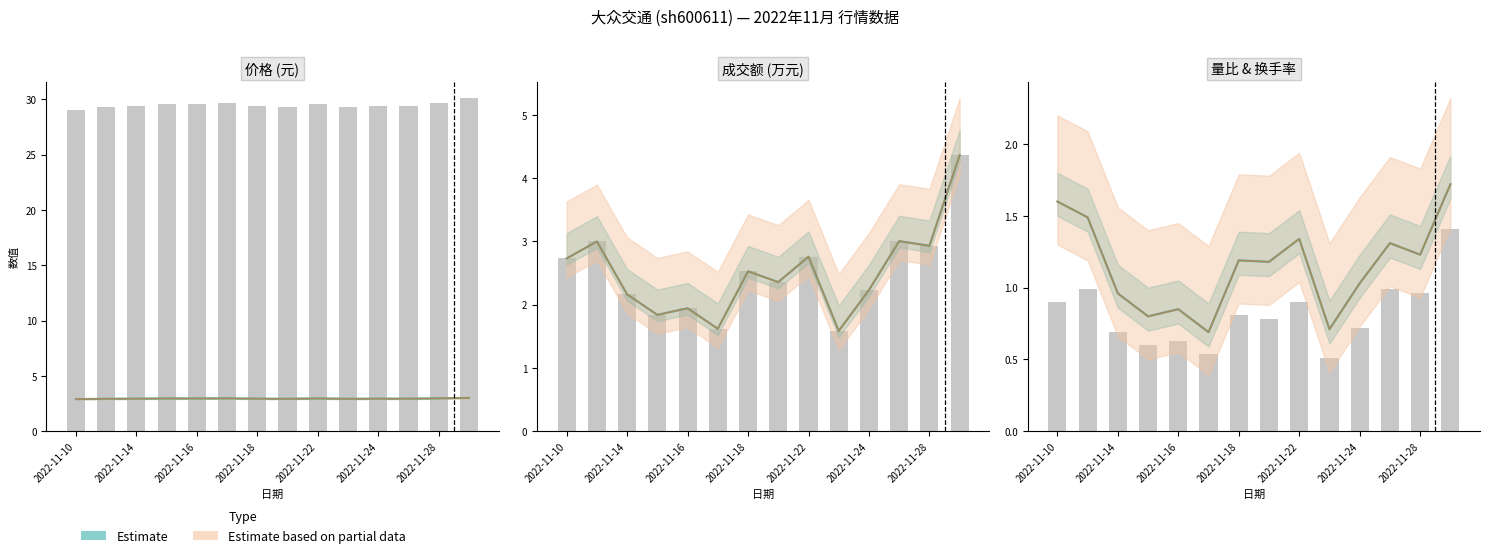

Reading left to right, what are all the values shown in this chart?

价格: 2.9	2.9	2.9	3.0	3.0	3.0	2.9	2.9	3.0	2.9	2.9	2.9	3.0	3.0
成交额(万元): 2.7	3.0	2.2	1.8	1.9	1.6	2.5	2.4	2.8	1.6	2.2	3.0	2.9	4.4
量比: 1.6	1.5	1.0	0.8	0.8	0.7	1.2	1.2	1.3	0.7	1.0	1.3	1.2	1.7
换手率: 0.9	1.0	0.7	0.6	0.6	0.5	0.8	0.8	0.9	0.5	0.7	1.0	1.0	1.4